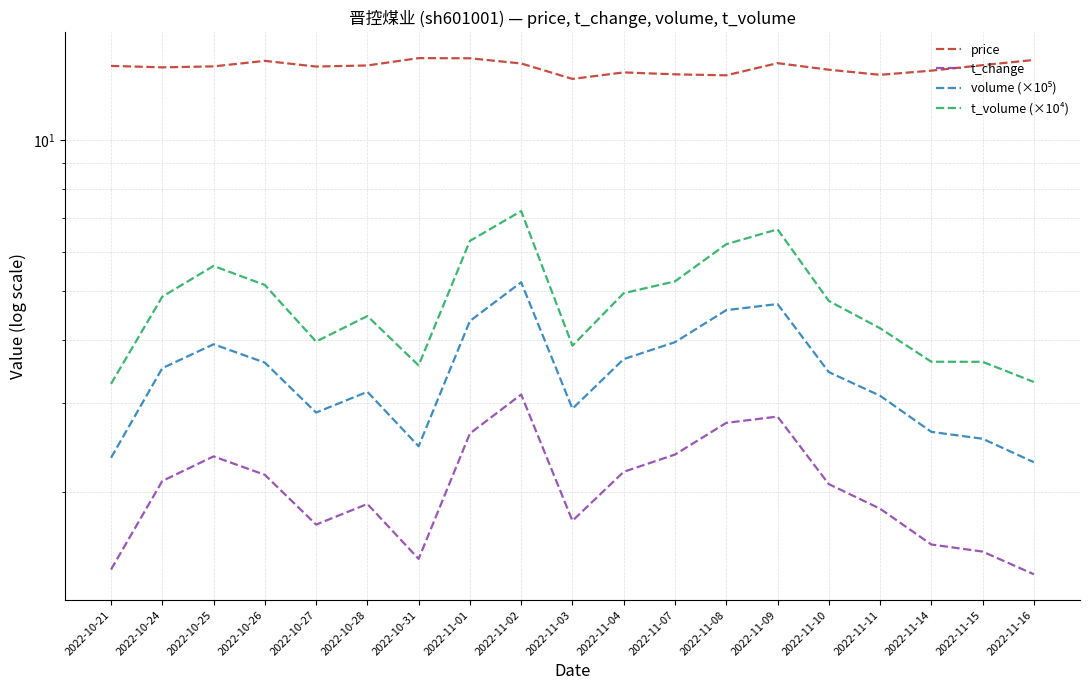

What is the spread (max minus min) of values at 2022-10-31?

13.1